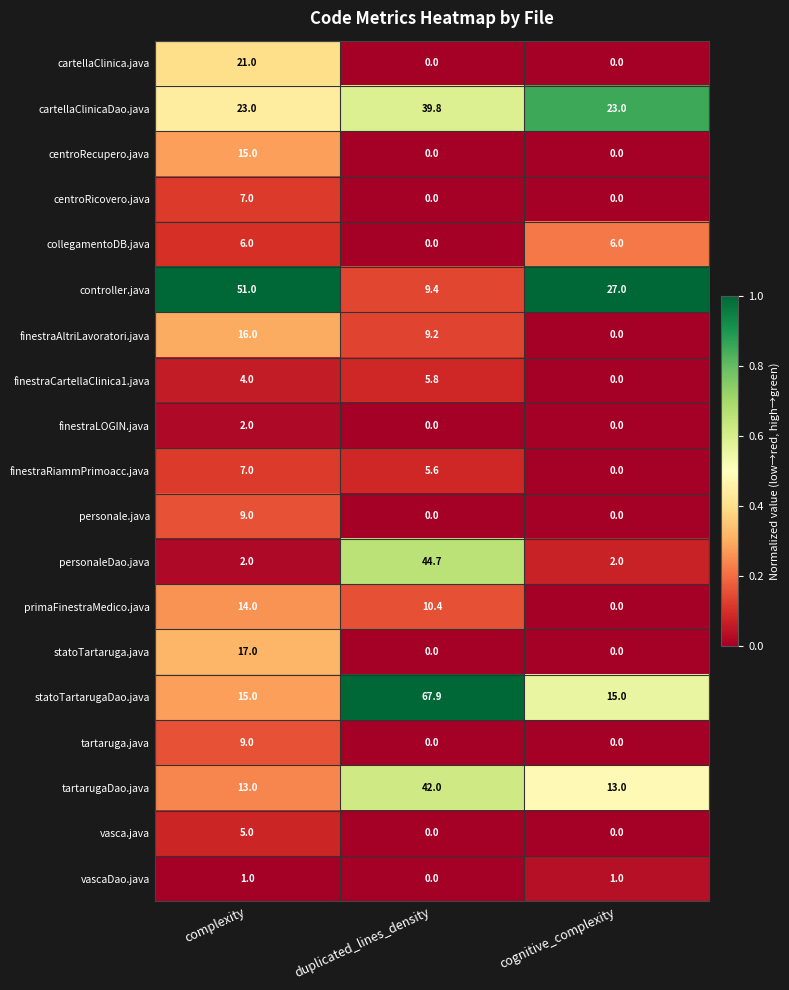

Which series has the largest range (max minus min)?

statoTartarugaDao.java